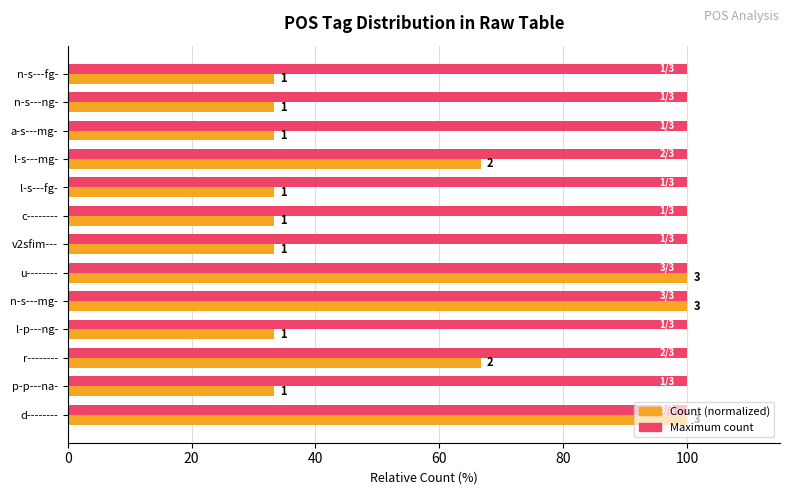

What is the difference between the maximum and second lowest values in the Count (normalized) series?

66.7